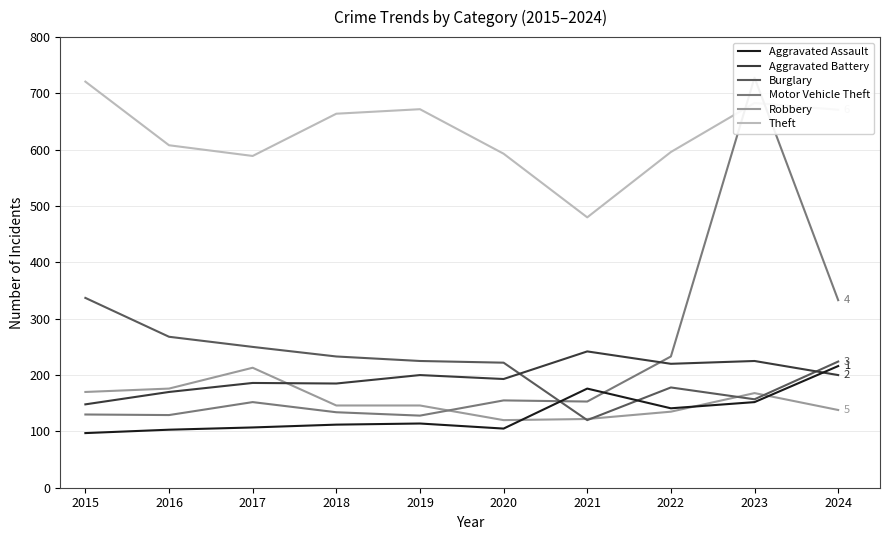

What is the value of the Theft point at the 10th from the left?

671